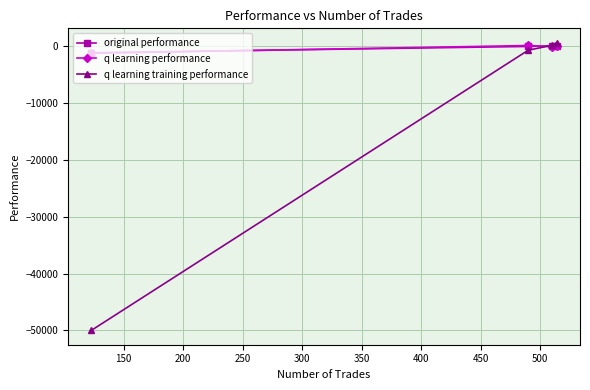

What is the minimum value for q learning performance?

-1261.9